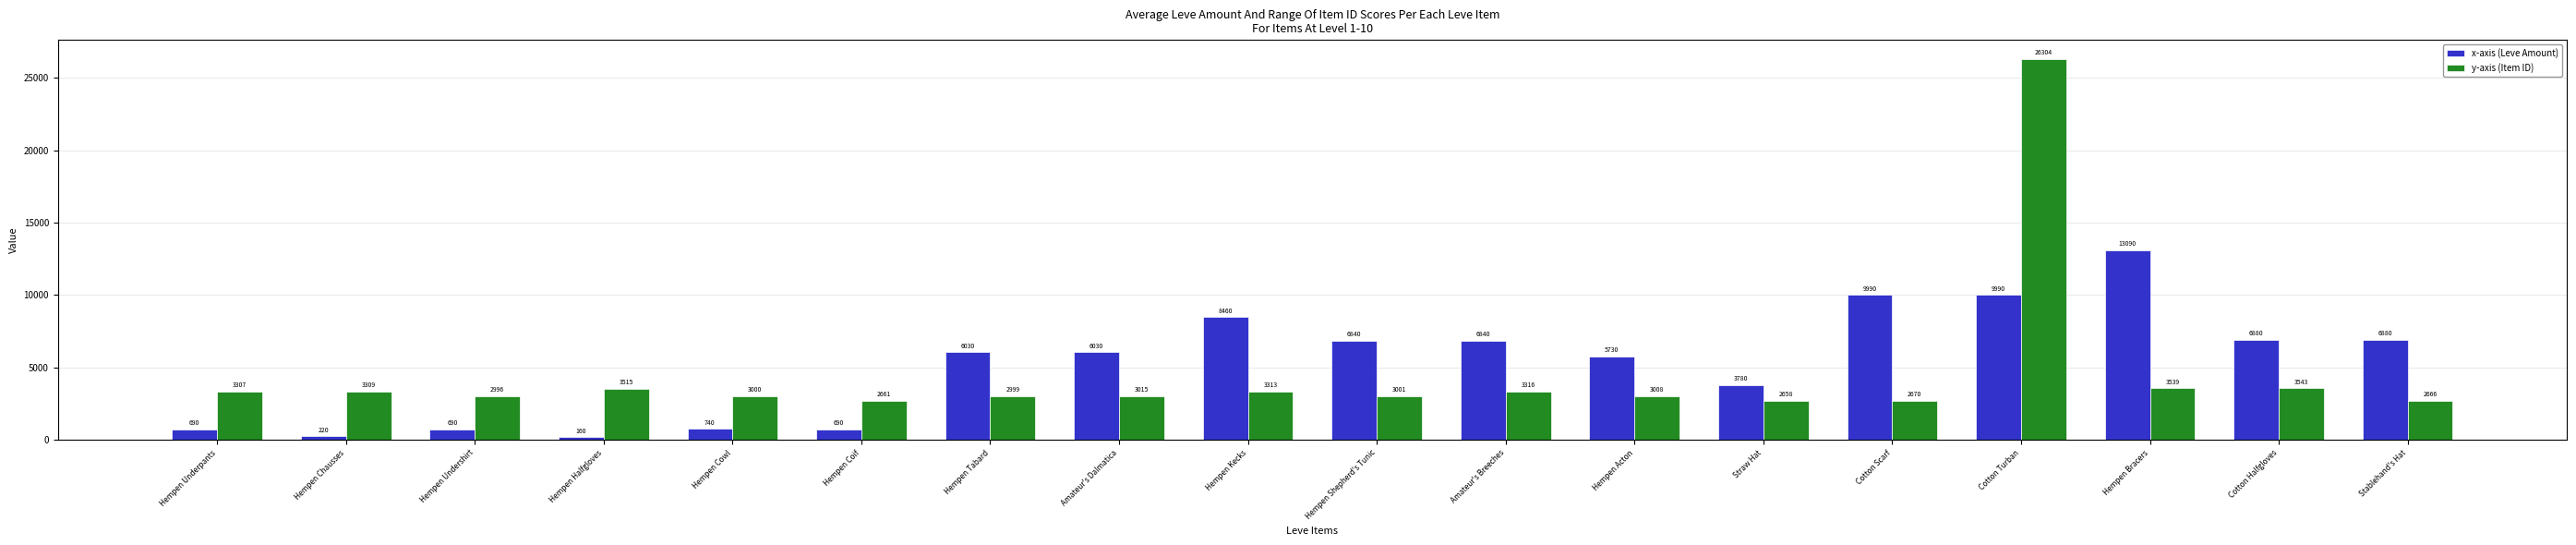

What is the label of the 14th bar from the right?

Hempen Cowl